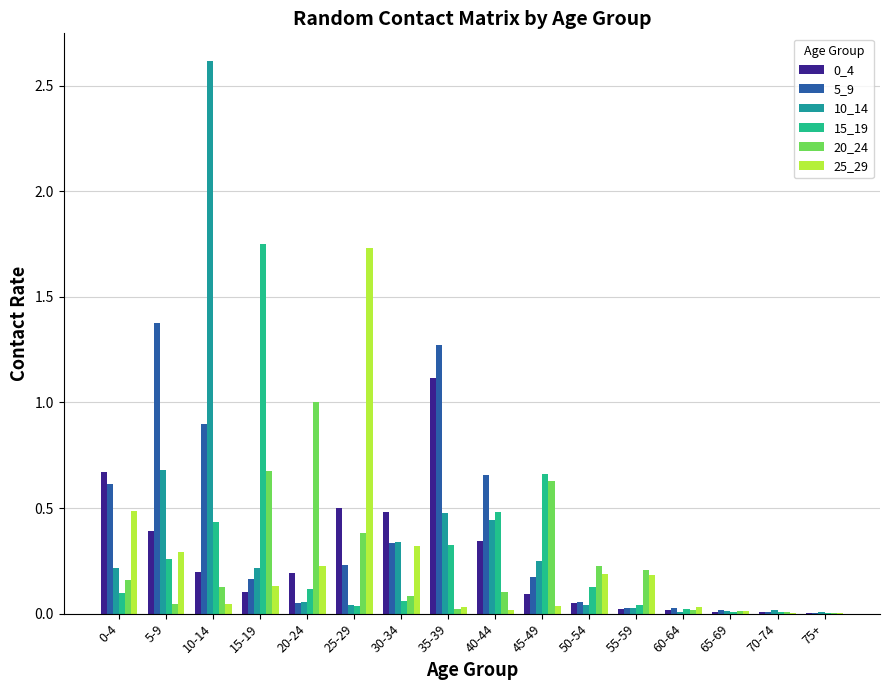

At which label does 20_24 reach its peak?

20-24